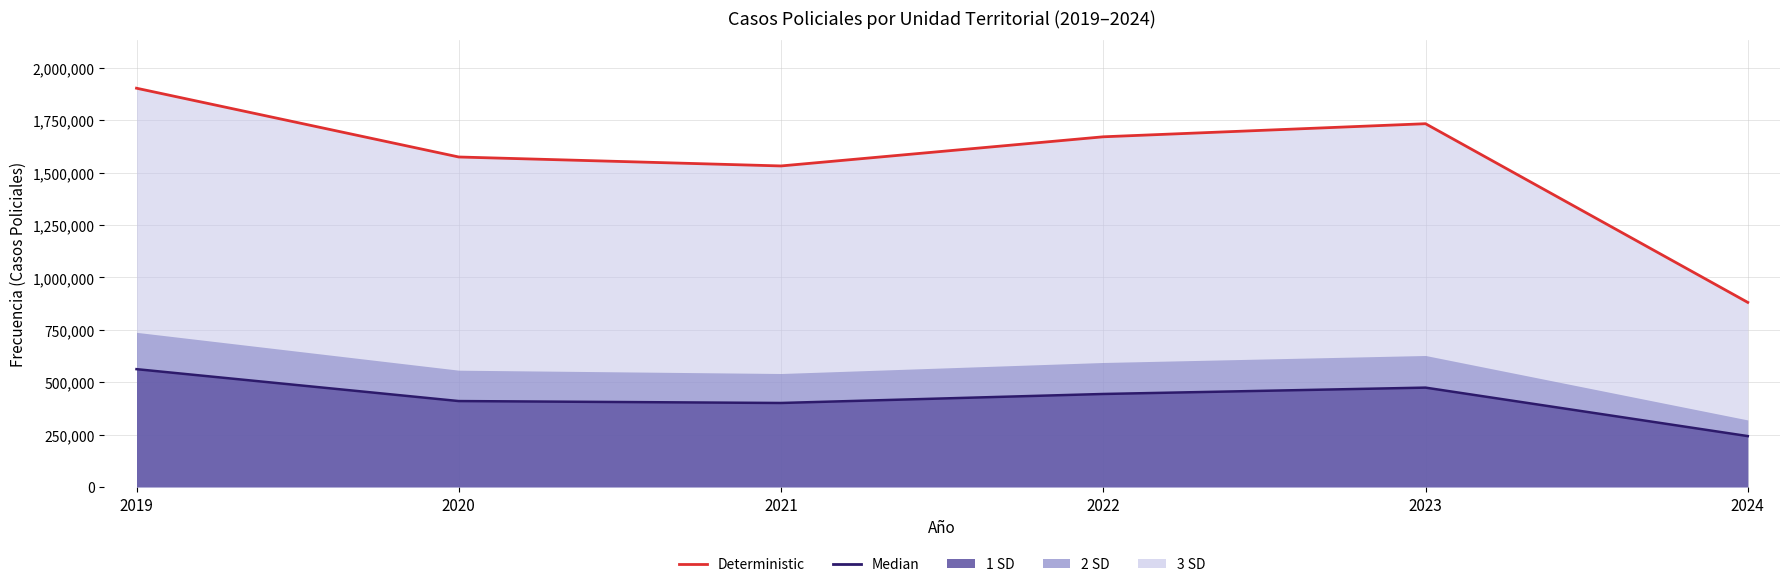

Which has a higher value, 2019 or 2022?

2019